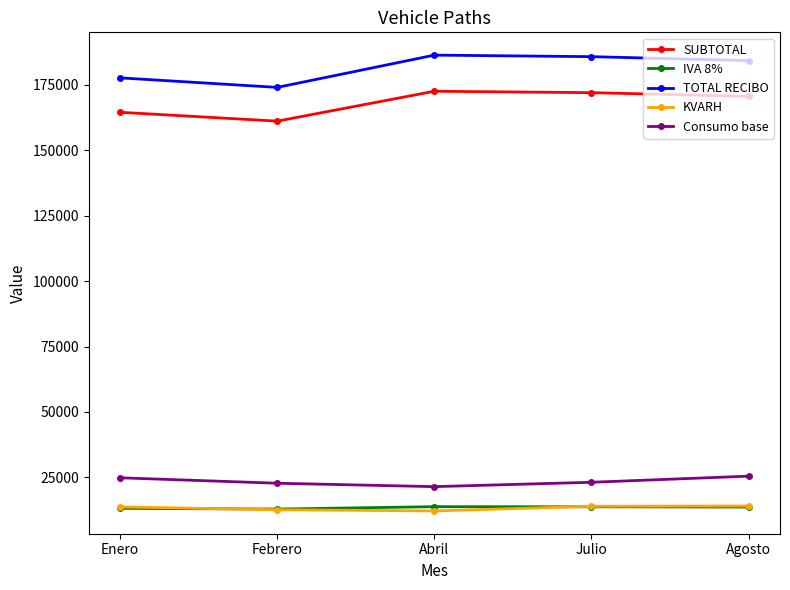

What is the approximate value of SUBTOTAL at Enero?

164508.5